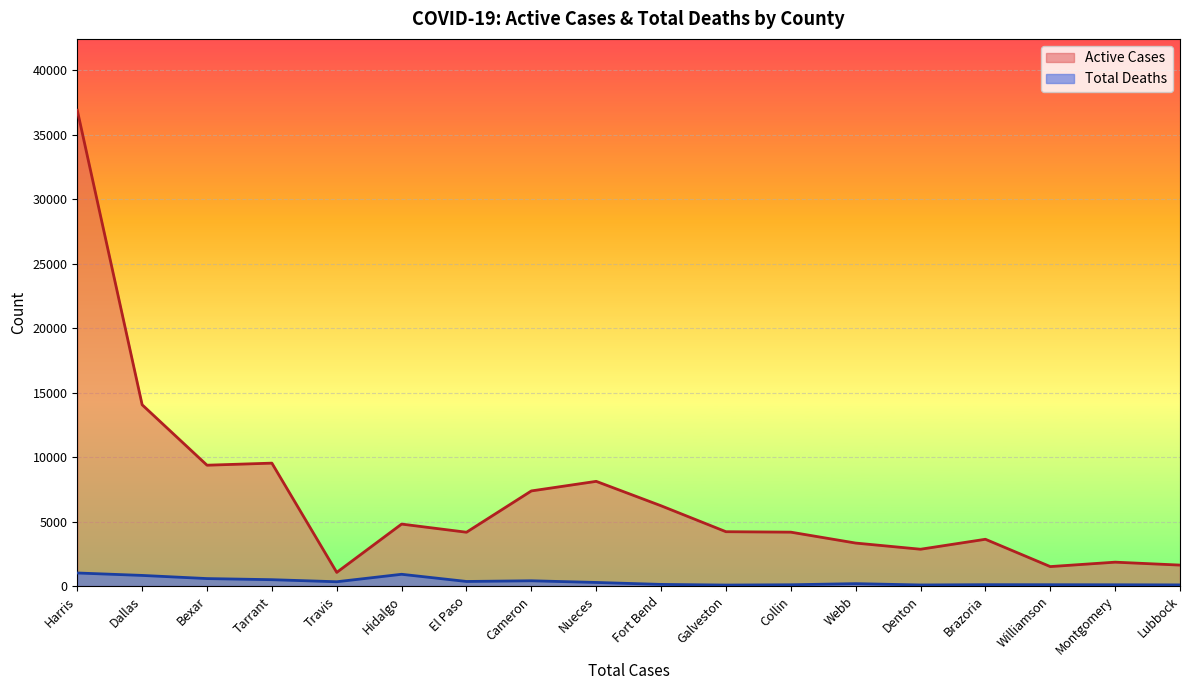

What is the value of the Total Deaths point at the 13th from the left?

185